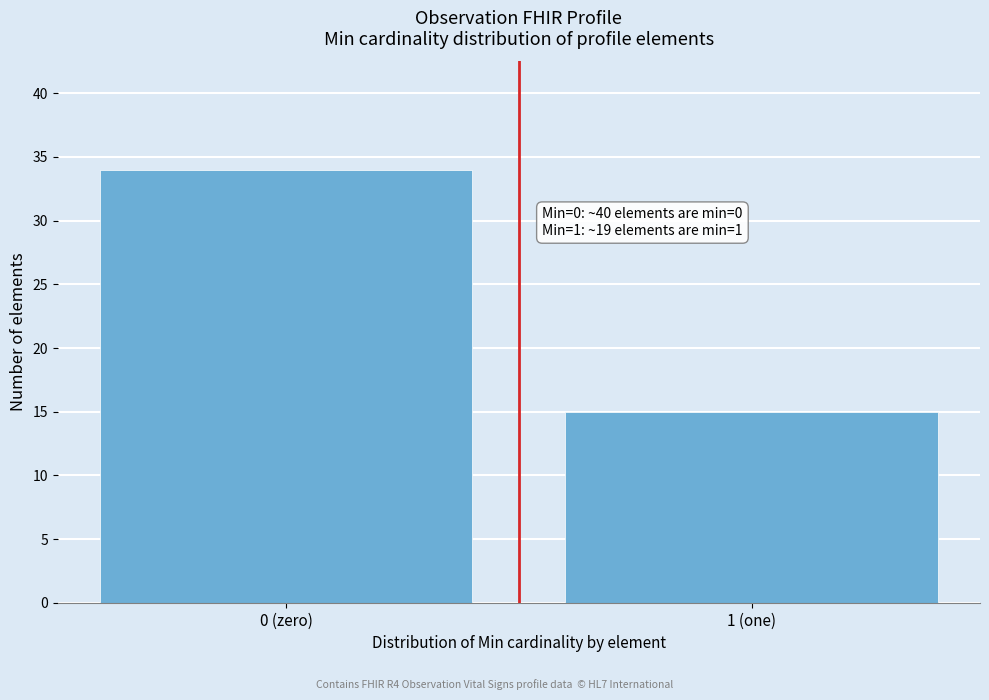

Reading left to right, list all the values displayed in this chart.

34	15